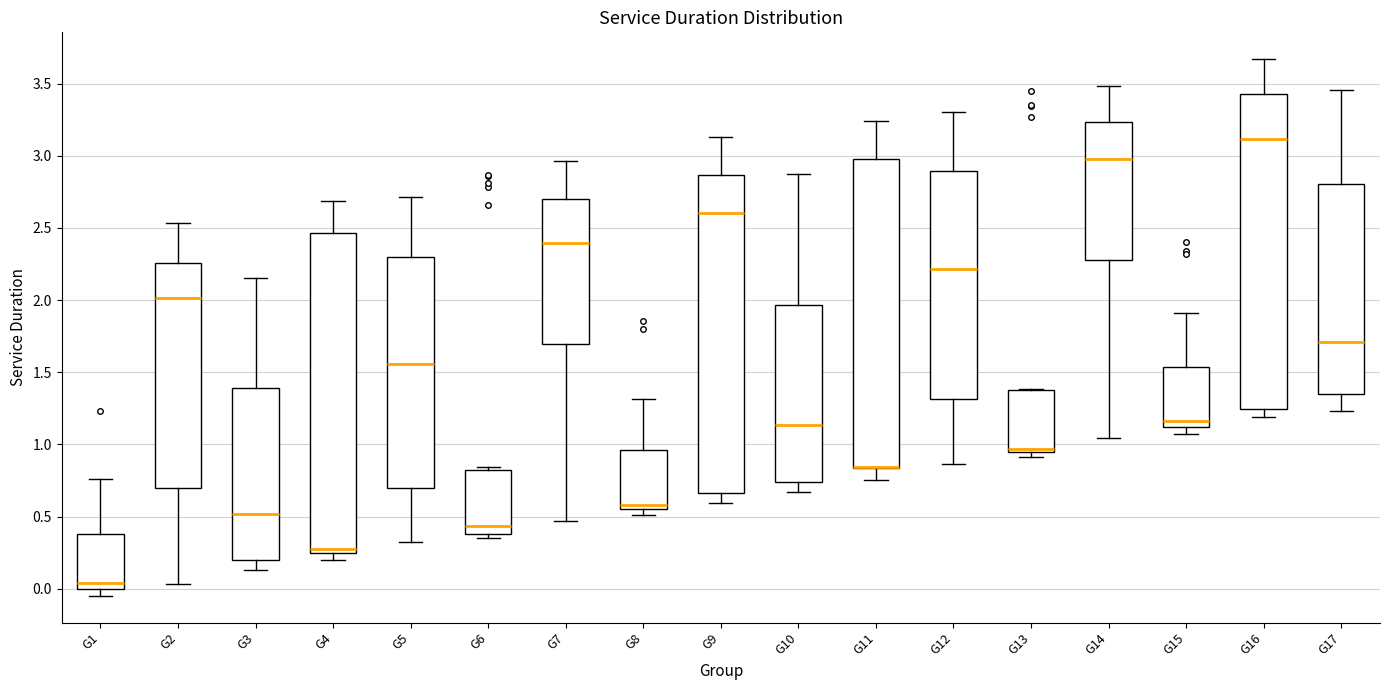

Where does the upper whisker of the box for G8 end on the y-axis? The values are not printed on the chart, so give them approximately, as read against the axis.

1.30